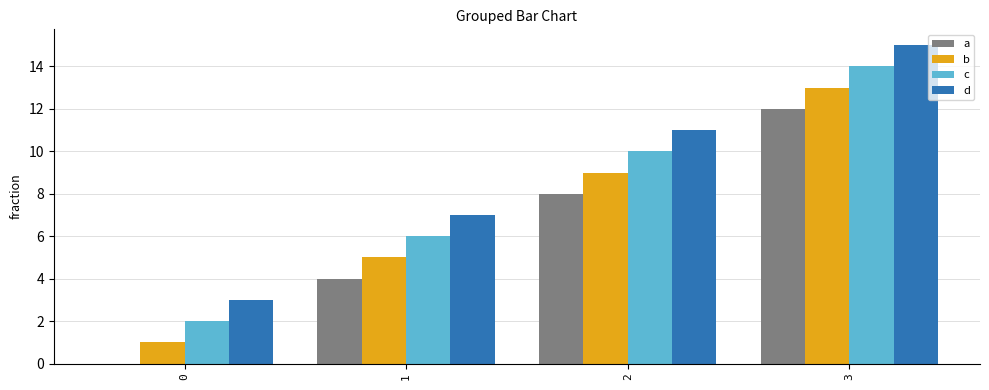

What is the sum of all c values?

32